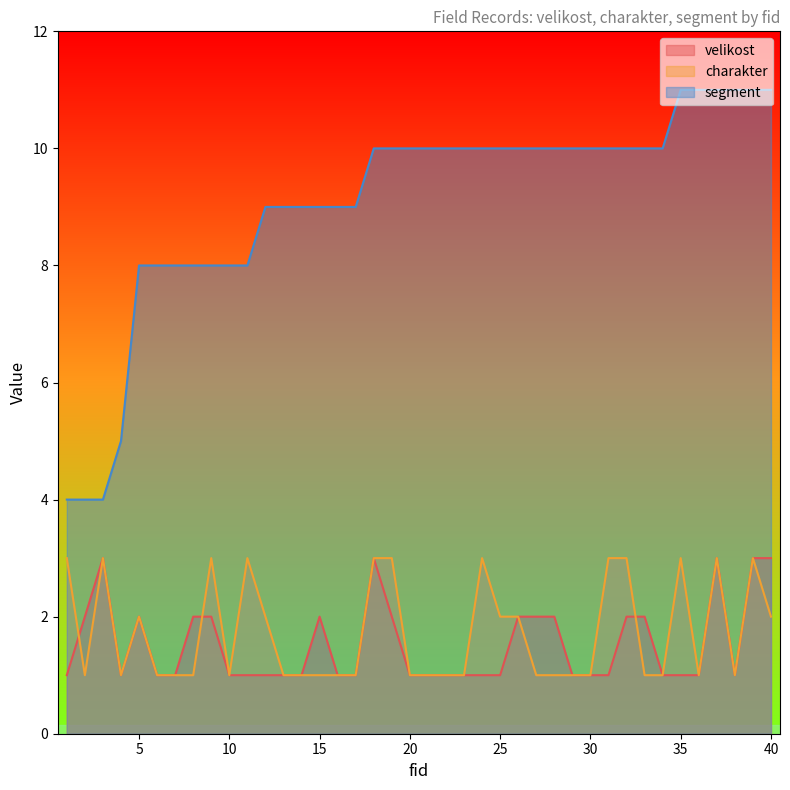

Between which two adjacent categories do velikost and charakter first intersect?

1 and 2